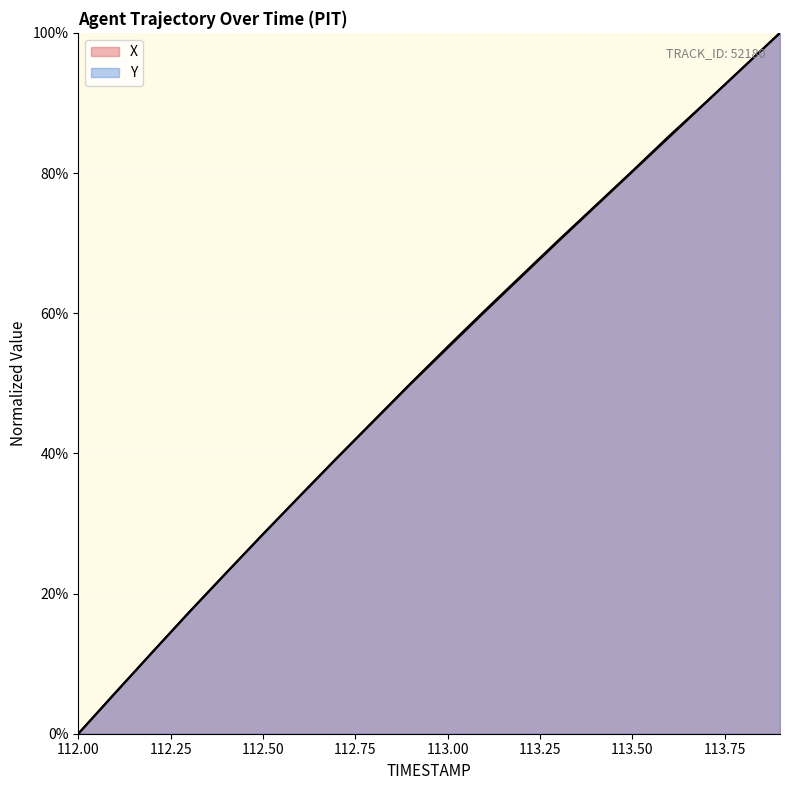

Reading left to right, transcribe all the data shown in this chart.

X: 0.0	5.8	11.6	17.3	22.9	28.5	33.9	39.3	44.6	49.9	55.0	60.2	65.2	70.3	75.2	80.2	85.1	90.1	95.0	100.0
Y: 0.0	5.8	11.6	17.3	22.9	28.4	33.9	39.4	44.7	50.0	55.2	60.3	65.4	70.4	75.3	80.3	85.3	90.1	95.1	100.0